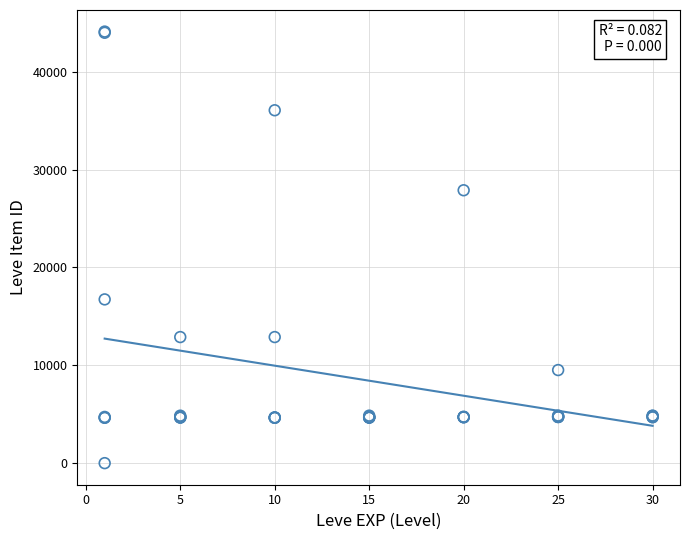

What Y value in the scatter plot is closest to 22050?

16734